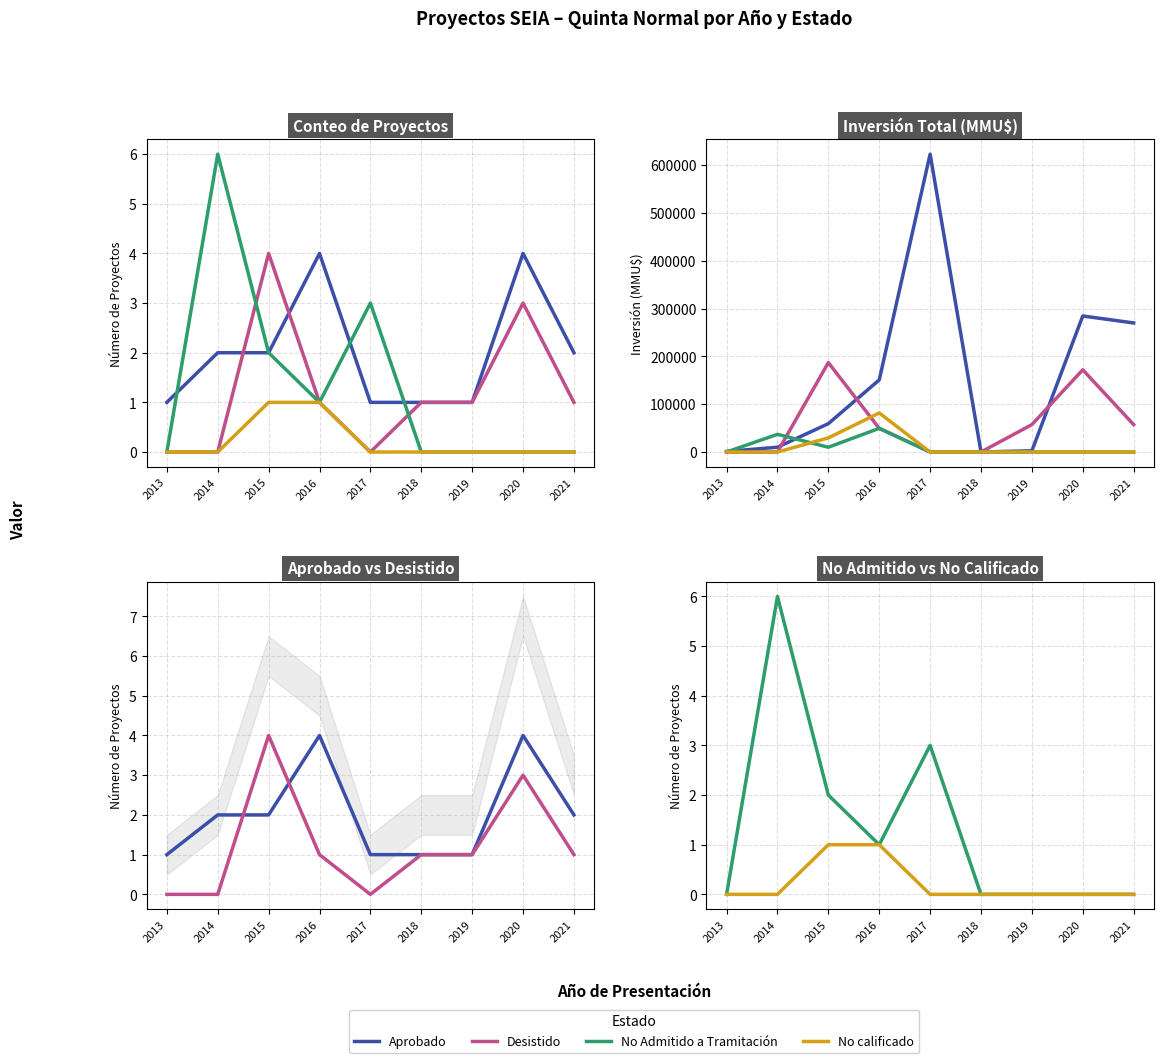

How many categories are shown in the chart?

9